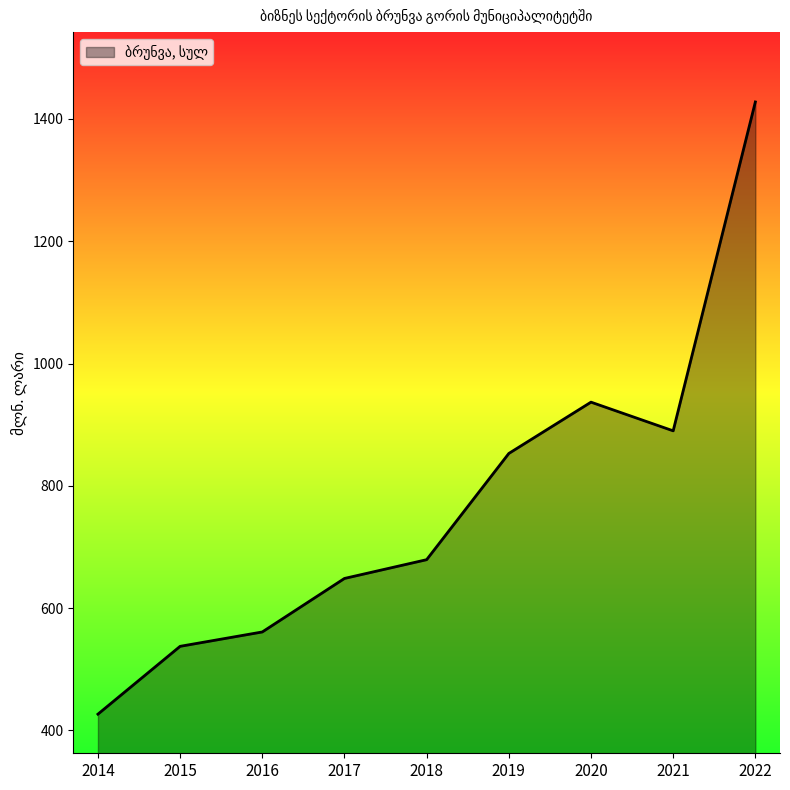

What is the difference between the values at 2020 and 2014?

510.2